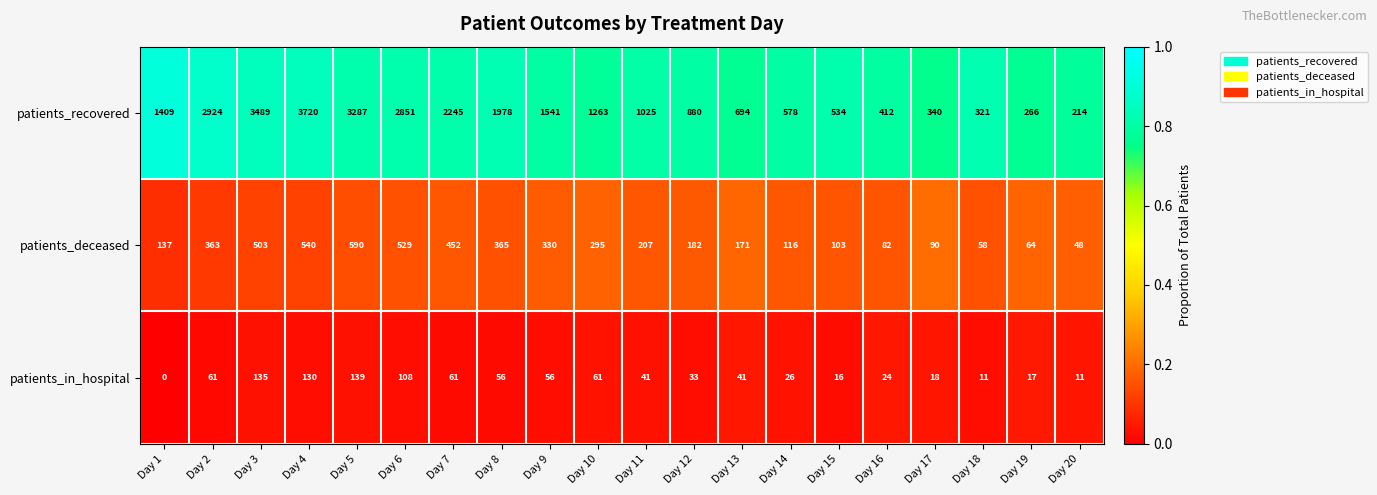

What is the difference between the highest and lowest values at Day 13?

653